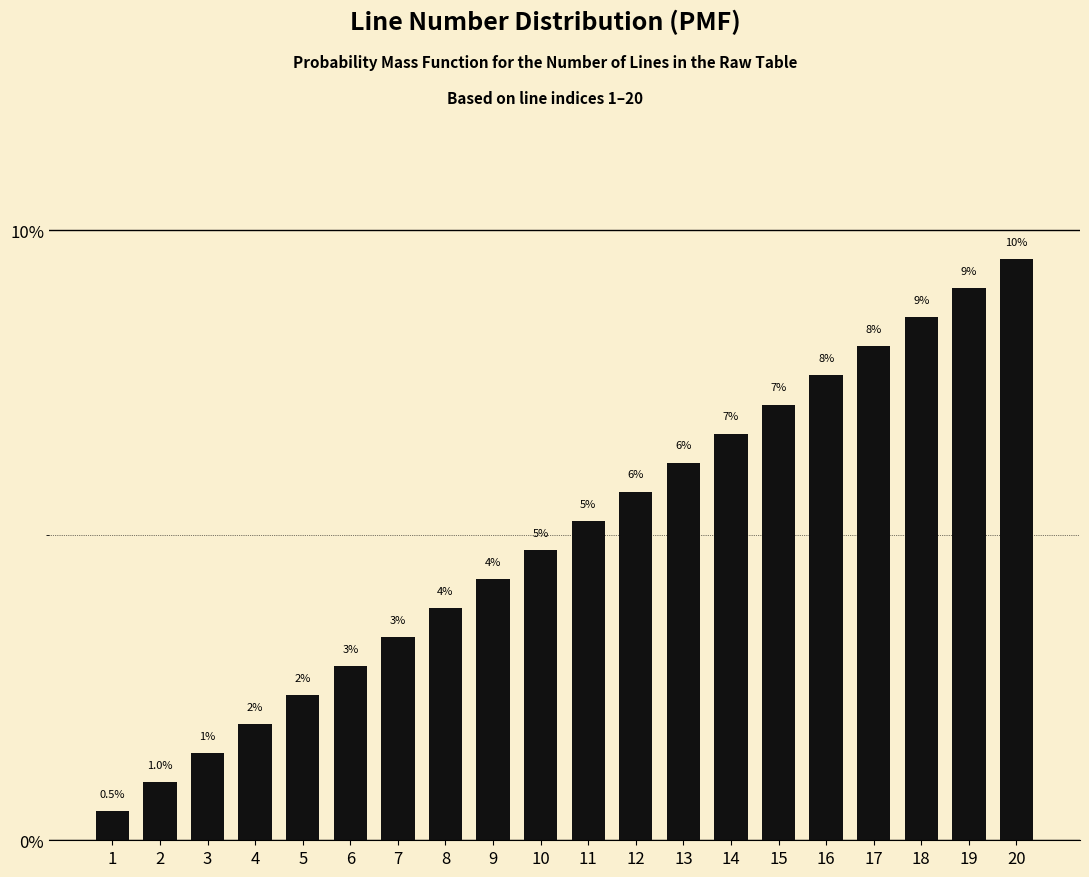

At which category does the chart reach its peak across all series?

20